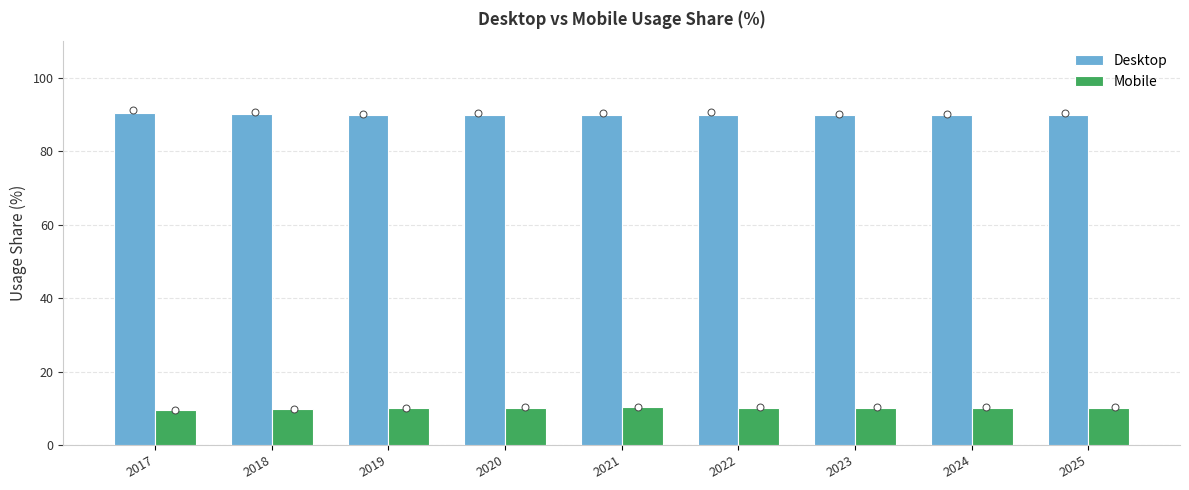

At how many categories does at least one series exceed 59?

9